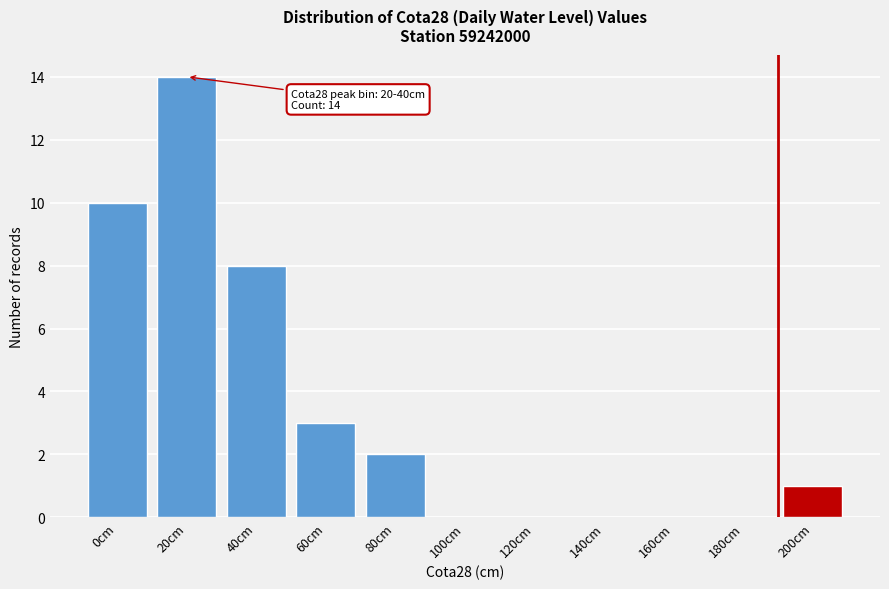

Reading left to right, list all the values displayed in this chart.

0cm=10	20cm=14	40cm=8	60cm=3	80cm=2	100cm=0	120cm=0	140cm=0	160cm=0	180cm=0	200cm=1